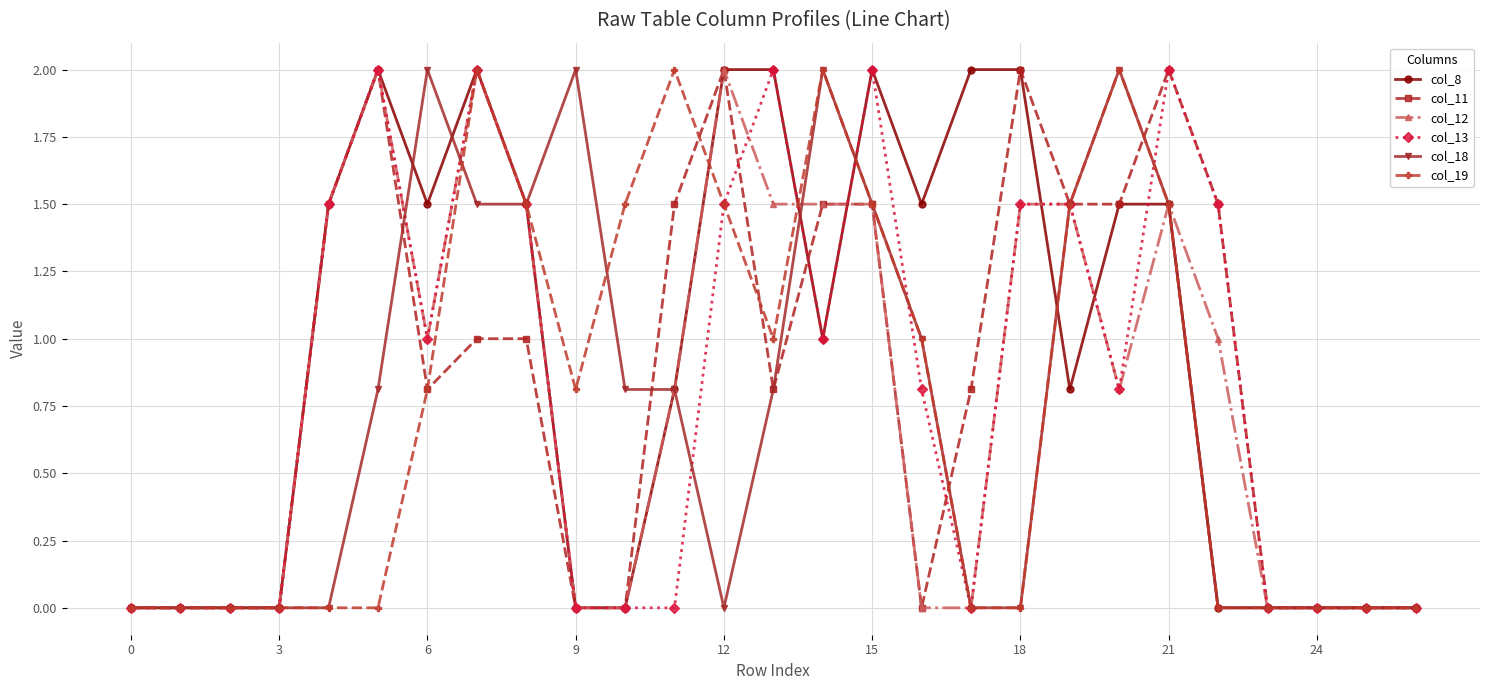

Which series has the largest total across all categories?

col_8